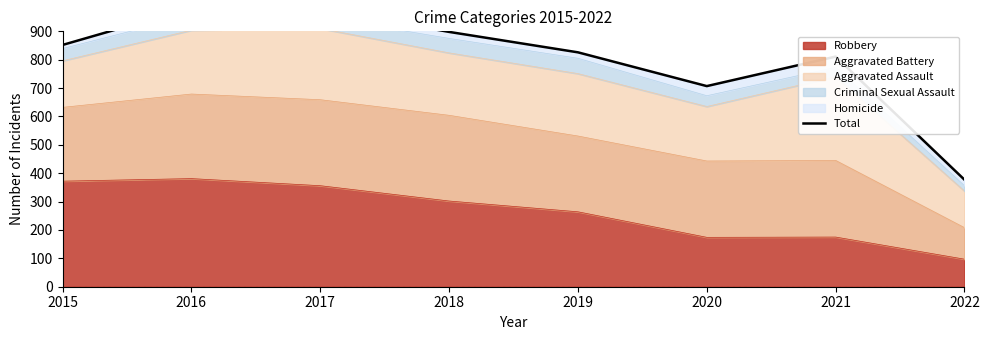

Where is the data nearest to the value 680?

2020